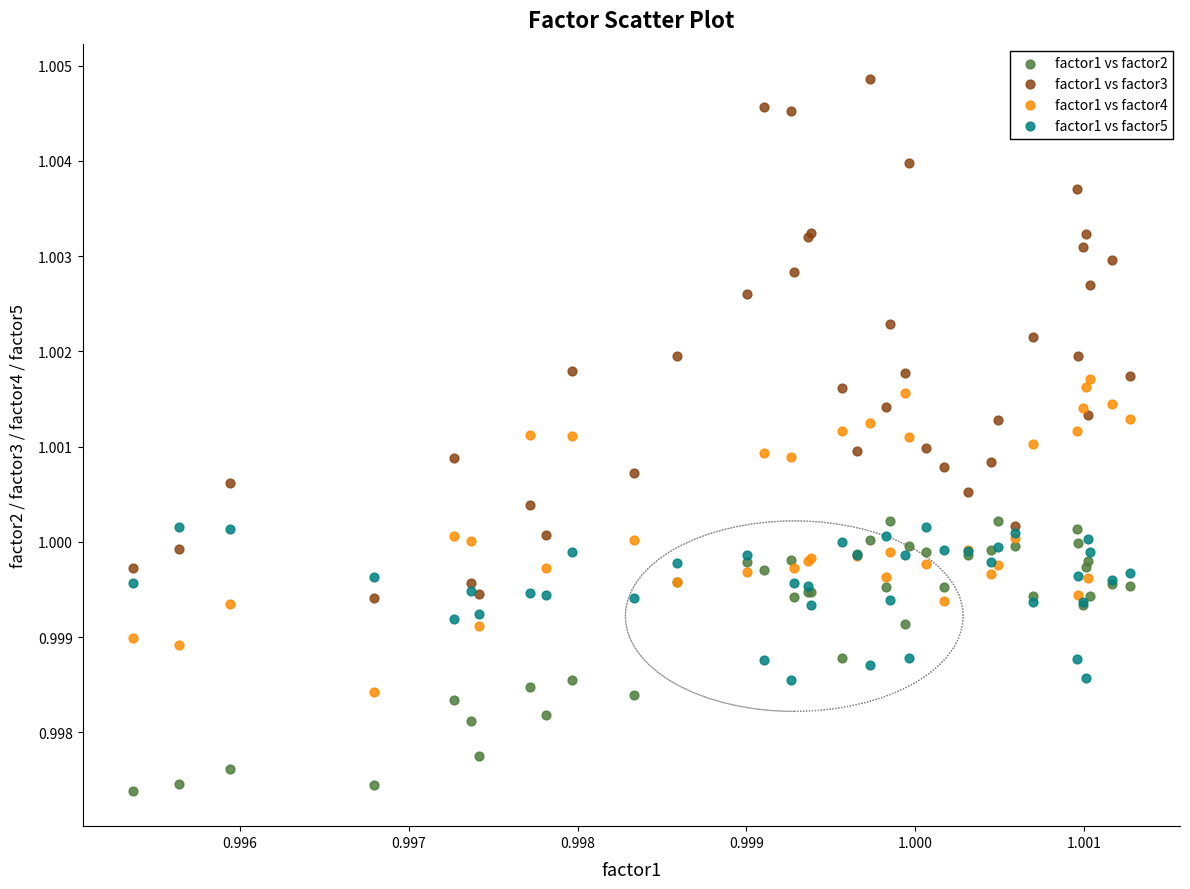

What are all the series names shown in the legend?

factor1 vs factor2, factor1 vs factor3, factor1 vs factor4, factor1 vs factor5